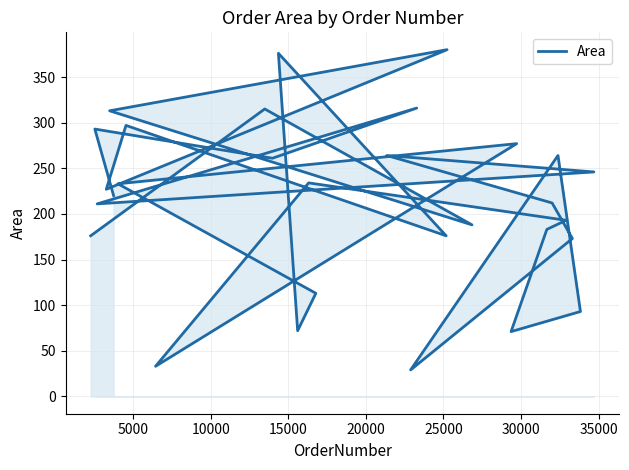

The value at 35000 is 281. True or false?

False